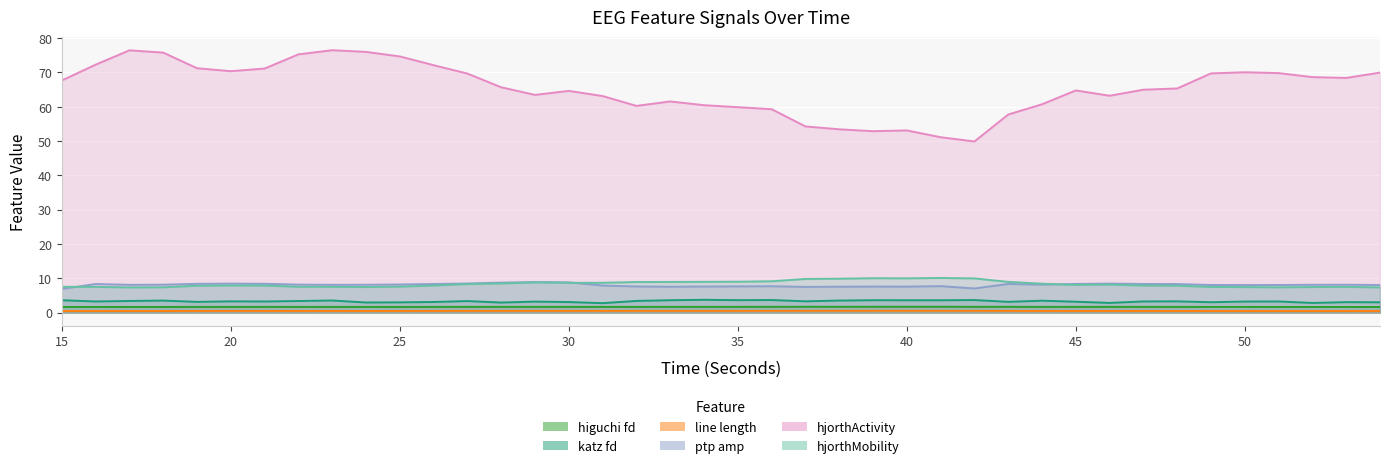

Reading left to right, what are all the values shown in this chart?

higuchi_fd_EEG: 15=1.6	16=1.6	17=1.6	18=1.6	19=1.7	20=1.7	21=1.7	22=1.7	23=1.7	24=1.7	25=1.7	26=1.7	27=1.7	28=1.7	29=1.7	30=1.7	31=1.7	32=1.7	33=1.7	34=1.7	35=1.7	36=1.7	37=1.7	38=1.7	39=1.7	40=1.7	41=1.7	42=1.7	43=1.7	44=1.7	45=1.7	46=1.7	47=1.7	48=1.7	49=1.7	50=1.7	51=1.6	52=1.6	53=1.6	54=1.6
katz_fd_EEG: 15=3.6	16=3.3	17=3.4	18=3.5	19=3.1	20=3.3	21=3.3	22=3.4	23=3.5	24=3.0	25=3.0	26=3.1	27=3.4	28=2.9	29=3.2	30=3.1	31=2.8	32=3.4	33=3.6	34=3.7	35=3.6	36=3.7	37=3.3	38=3.5	39=3.6	40=3.6	41=3.6	42=3.7	43=3.1	44=3.5	45=3.2	46=2.8	47=3.3	48=3.3	49=3.0	50=3.2	51=3.3	52=2.8	53=3.1	54=3.0
line_length_EEG: 15=0.5	16=0.5	17=0.5	18=0.5	19=0.5	20=0.5	21=0.5	22=0.5	23=0.5	24=0.5	25=0.5	26=0.5	27=0.5	28=0.5	29=0.5	30=0.5	31=0.5	32=0.5	33=0.5	34=0.5	35=0.5	36=0.5	37=0.5	38=0.5	39=0.5	40=0.5	41=0.5	42=0.5	43=0.5	44=0.5	45=0.5	46=0.5	47=0.5	48=0.5	49=0.5	50=0.5	51=0.5	52=0.5	53=0.5	54=0.5
ptp_amp_EEG: 15=6.9	16=8.3	17=8.1	18=8.1	19=8.4	20=8.4	21=8.4	22=8.2	23=8.1	24=8.1	25=8.2	26=8.3	27=8.5	28=8.7	29=8.9	30=8.8	31=7.9	32=7.6	33=7.5	34=7.6	35=7.6	36=7.7	37=7.5	38=7.6	39=7.6	40=7.6	41=7.7	42=7.0	43=8.4	44=8.1	45=8.4	46=8.5	47=8.3	48=8.3	49=8.1	50=8.0	51=8.1	52=8.1	53=8.1	54=8.0
hjorthActivity_EEG: 15=67.7	16=72.3	17=76.5	18=75.8	19=71.2	20=70.4	21=71.1	22=75.3	23=76.5	24=76.0	25=74.7	26=72.1	27=69.7	28=65.7	29=63.5	30=64.6	31=63.1	32=60.3	33=61.6	34=60.5	35=59.9	36=59.3	37=54.3	38=53.4	39=52.9	40=53.1	41=51.1	42=49.9	43=57.7	44=60.7	45=64.8	46=63.2	47=65.0	48=65.3	49=69.7	50=70.1	51=69.8	52=68.6	53=68.4	54=70.0
hjorthMobility_EEG: 15=7.5	16=7.5	17=7.4	18=7.4	19=7.8	20=7.9	21=7.9	22=7.5	23=7.5	24=7.5	25=7.6	26=7.9	27=8.3	28=8.5	29=8.8	30=8.7	31=8.7	32=8.9	33=8.9	34=9.0	35=9.0	36=9.1	37=9.8	38=9.9	39=10.0	40=10.0	41=10.1	42=10.0	43=9.0	44=8.4	45=8.1	46=8.1	47=7.9	48=7.9	49=7.5	50=7.4	51=7.4	52=7.5	53=7.5	54=7.3